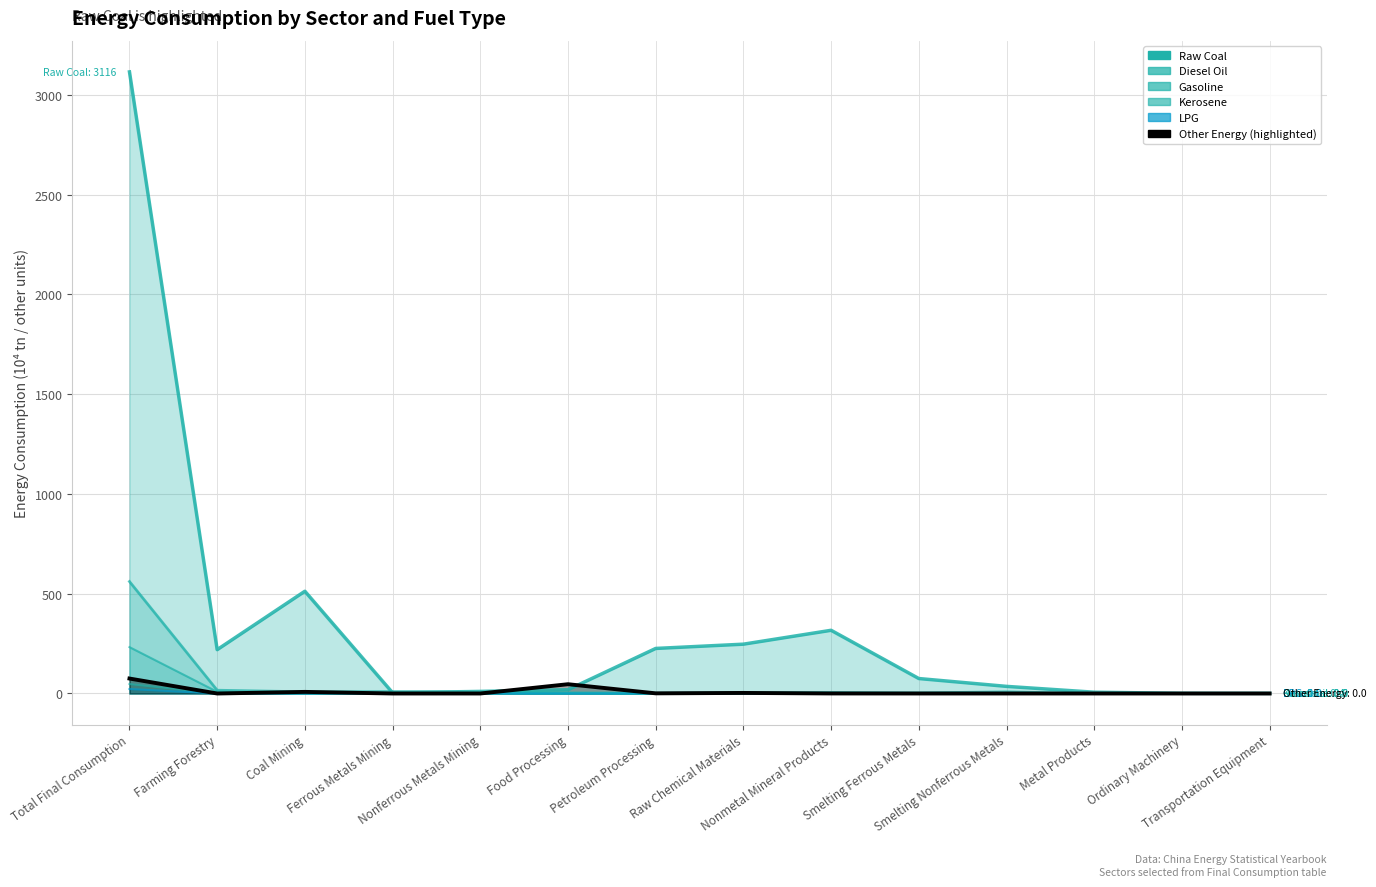

Which category has the highest value across all series?

Total Final Consumption